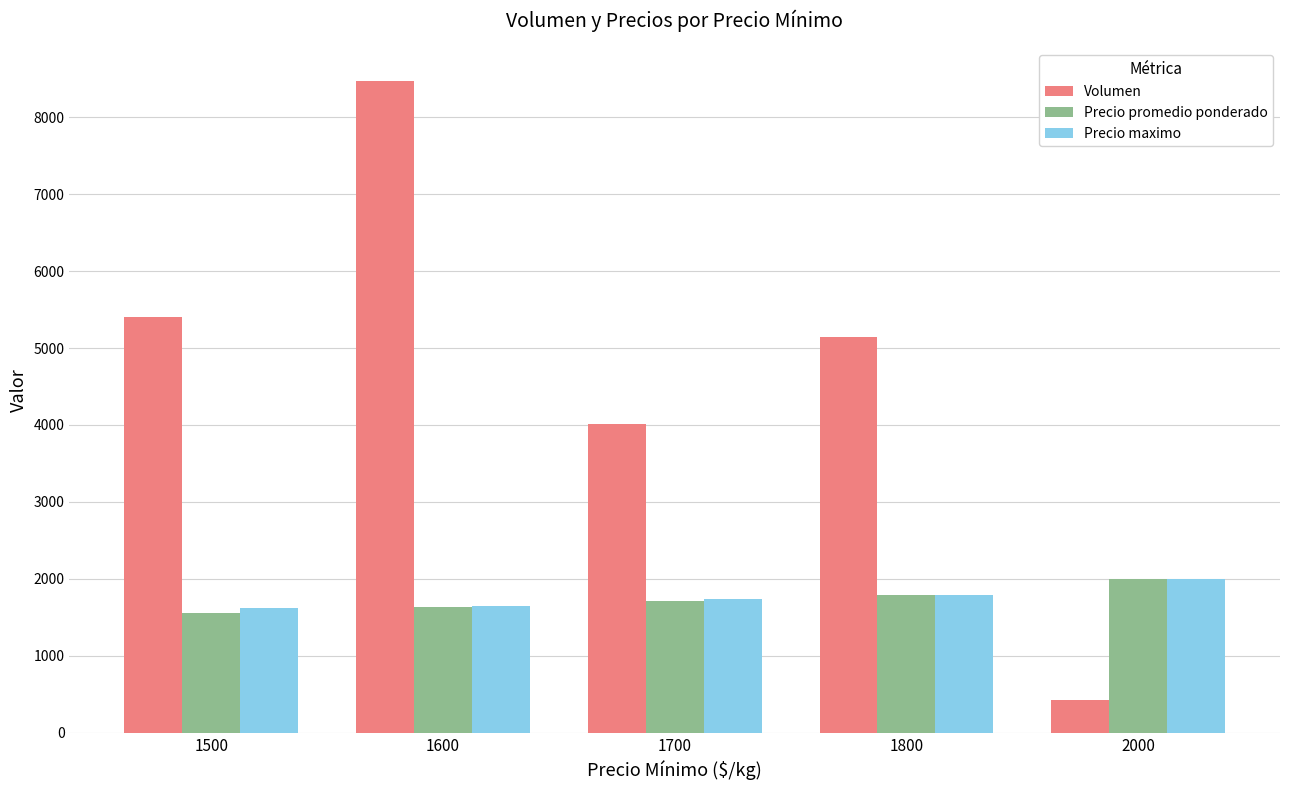

How many bars are there in total?

15